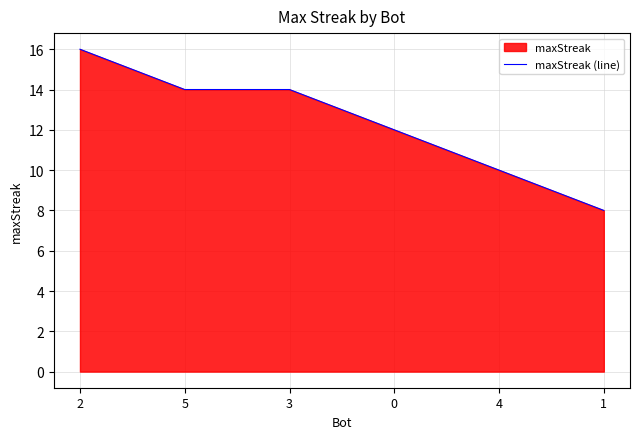

Read the value at 0.

12